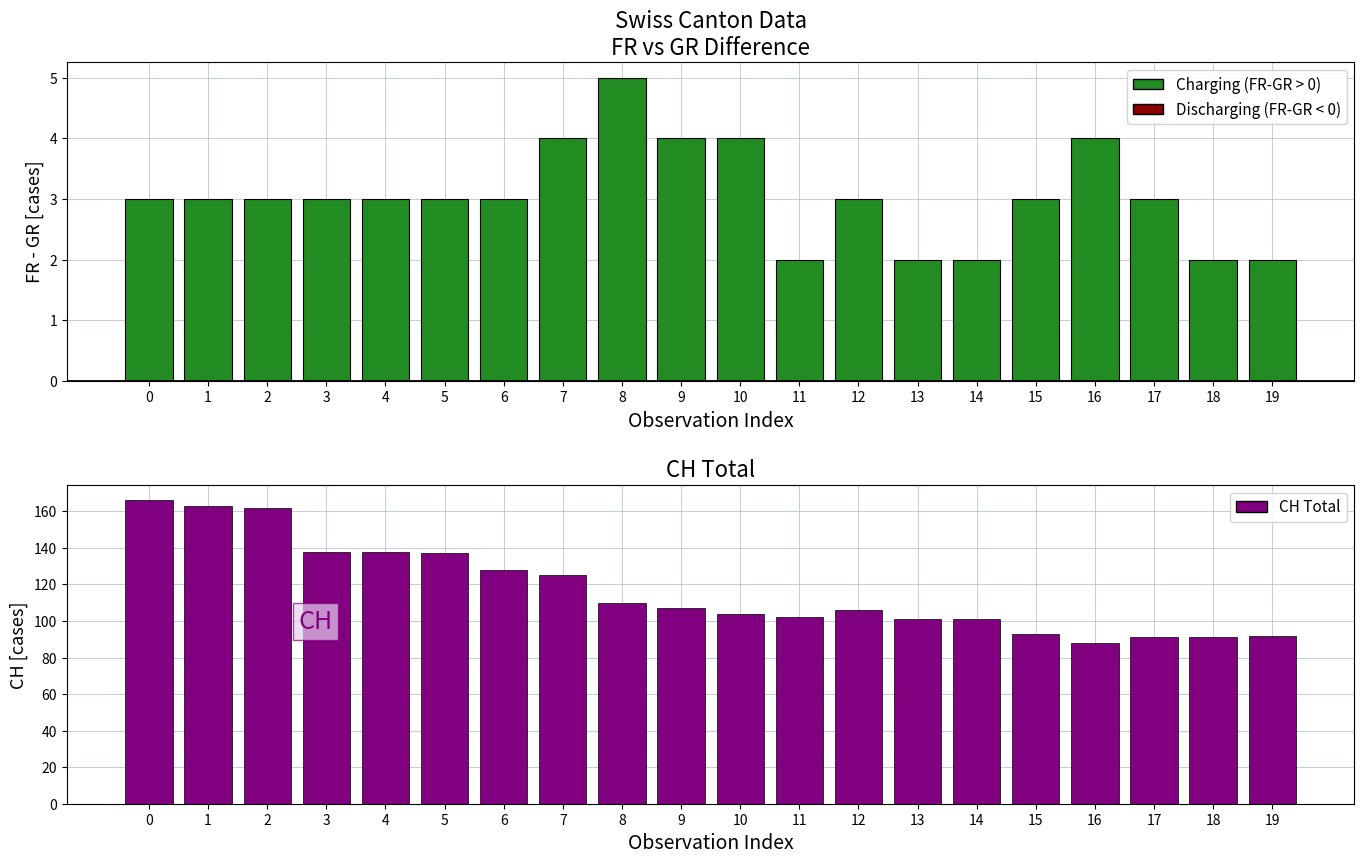

Are the bars grouped side by side (vs. stacked)?

No